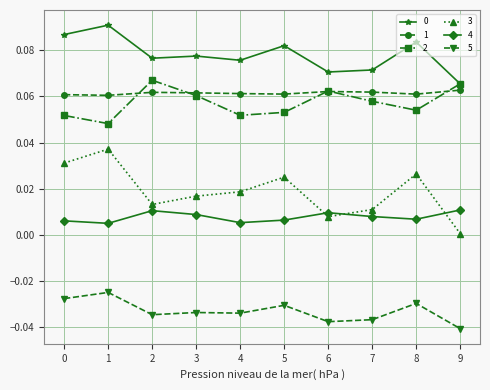

True or false: 1 and 3 intersect in this chart.

False